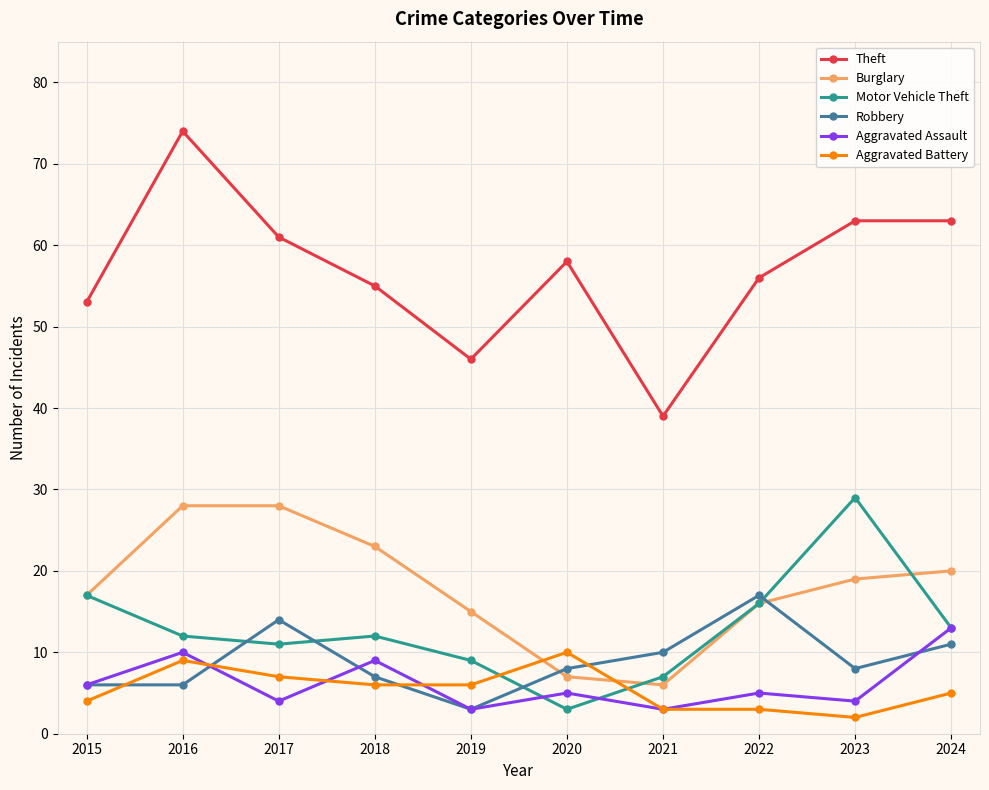

Where does the Theft series first go above 58?

2016